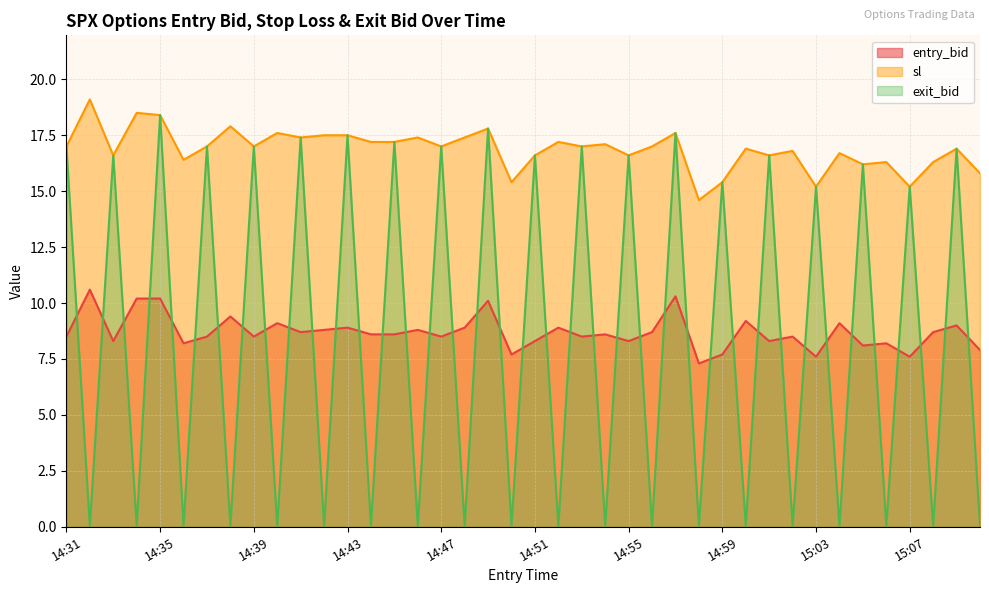

What is the difference between the highest and lowest values at 14:59?

7.7